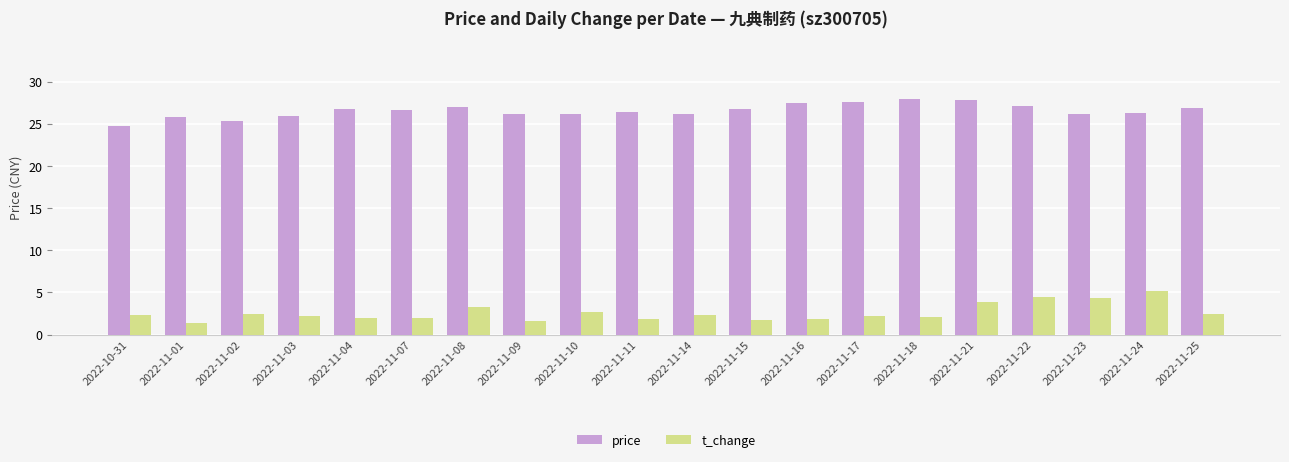

How many groups of bars are there?

20